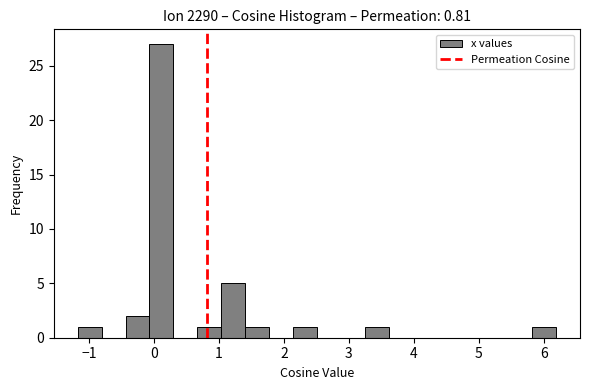

Read against the x-axis, roughly where is the centre of the tallest bar?

0.1